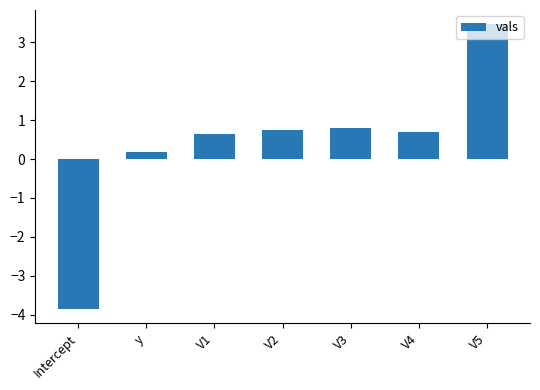

Does the chart contain any negative values?

Yes